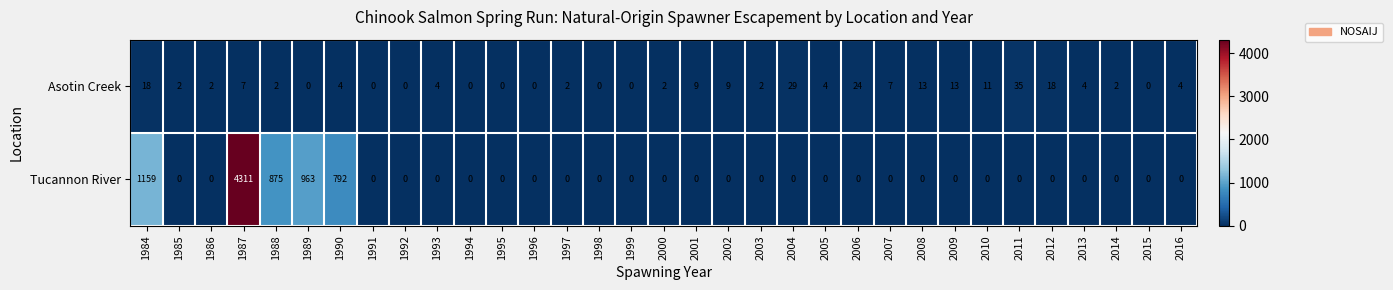

How many positive values does the Tucannon River series have?

5